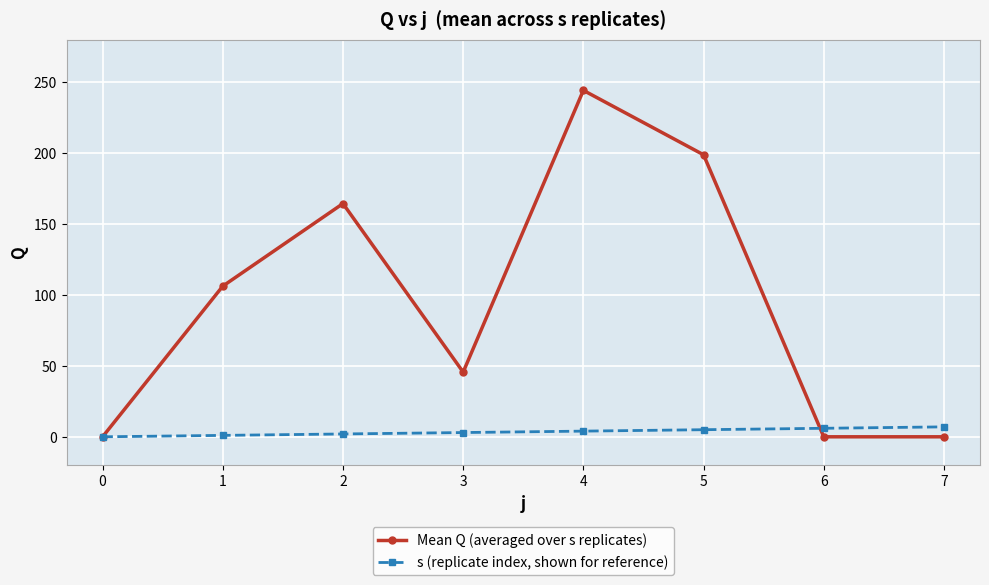

What is the spread (max minus min) of values at 3?

42.6